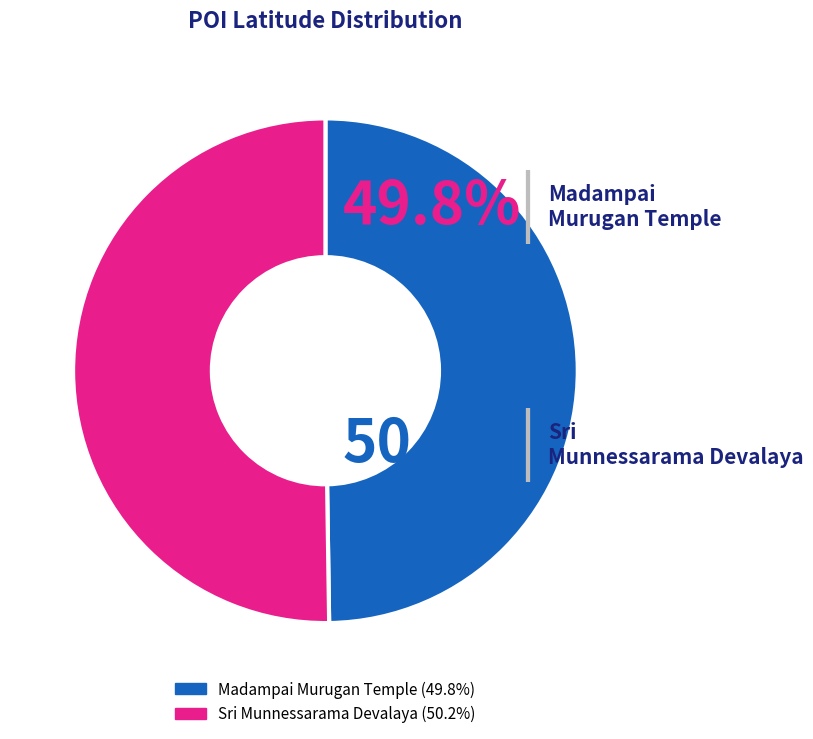

Is it true that Sri Munnessarama Devalaya is 50% of the pie?

True